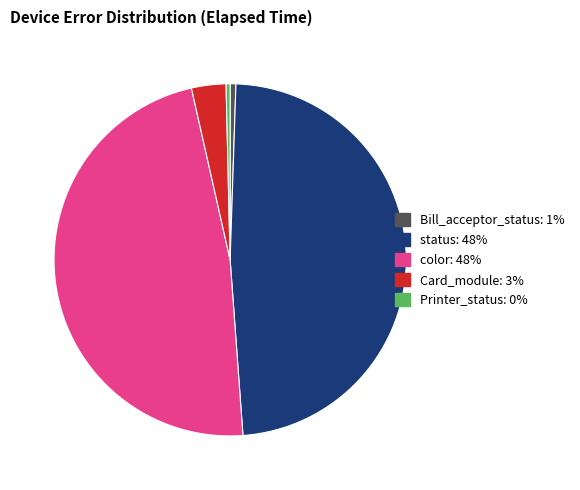

Which category has the biggest portion of the pie?

status